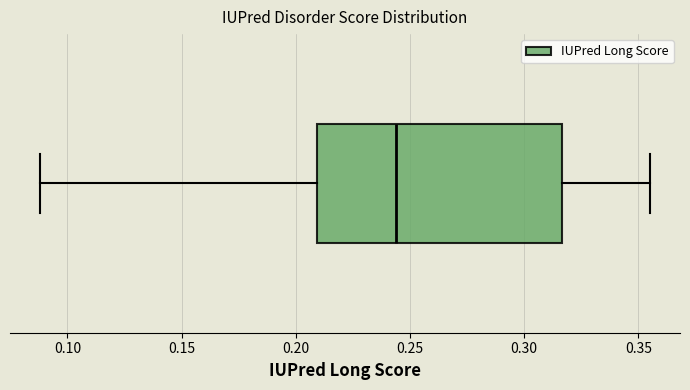

Transcribe this box plot: give where the median line is, the range the box spans, and where the two whiskers end, as read against the x-axis. The values are not printed on the chart, so give them approximately, as read against the axis.

median 0.245, box 0.210 to 0.315, whiskers 0.090 to 0.355